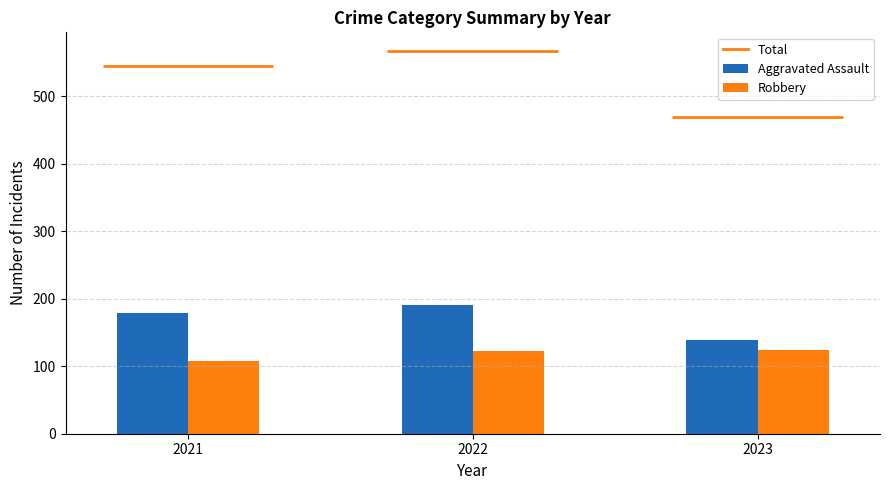

Read the Robbery value at 2021, to the nearest 10.

110